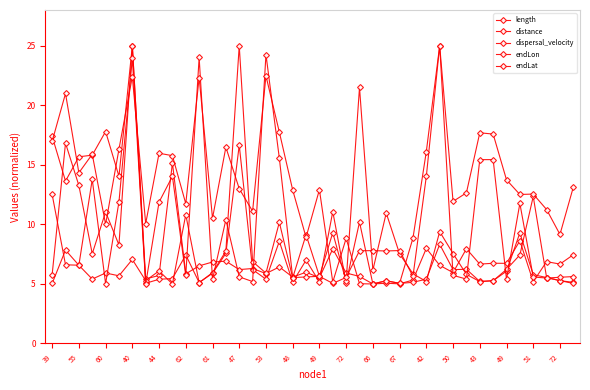

What is the label of the 37th point from the right?

40